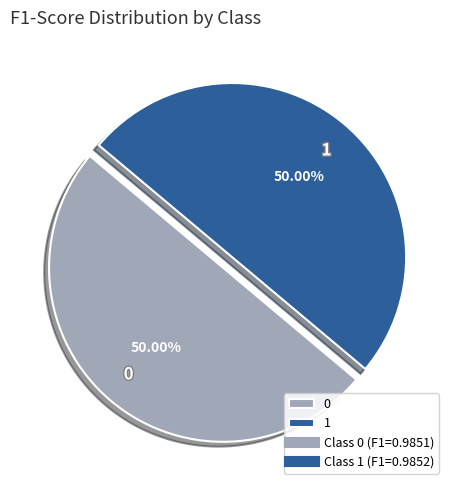

The 0 slice represents 61% of the pie. True or false?

False